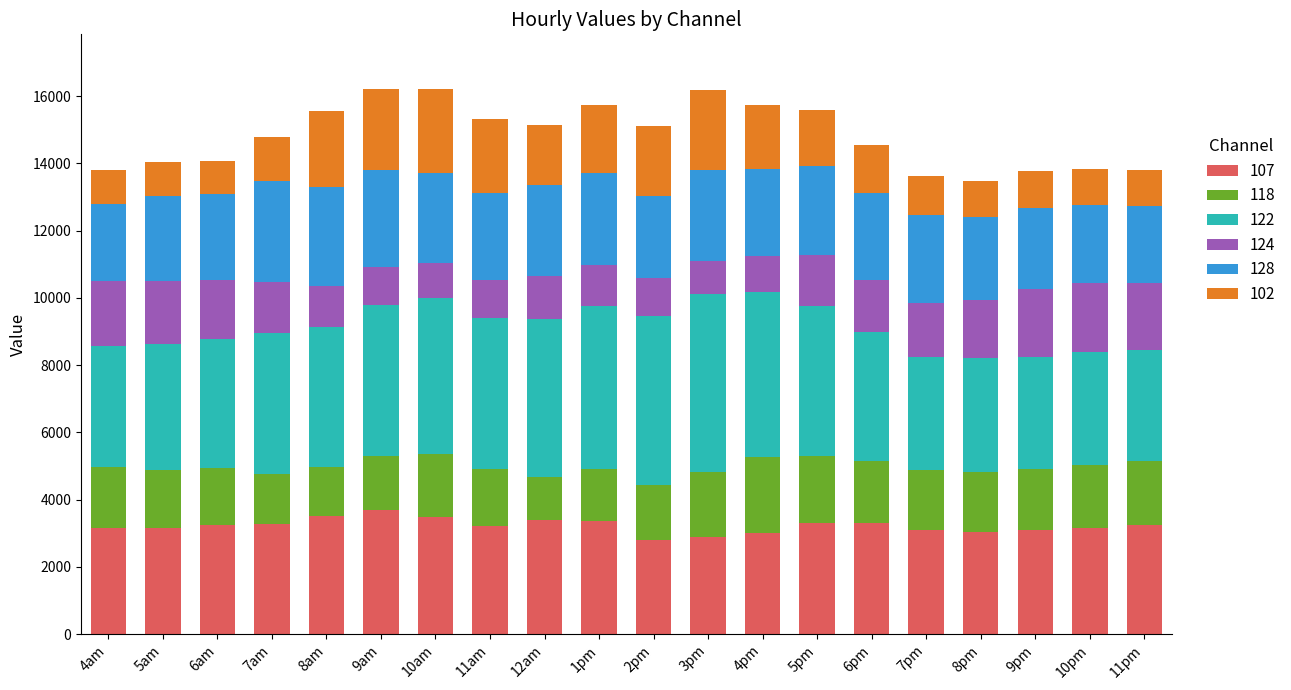

What is the maximum value for 107?

3694.0